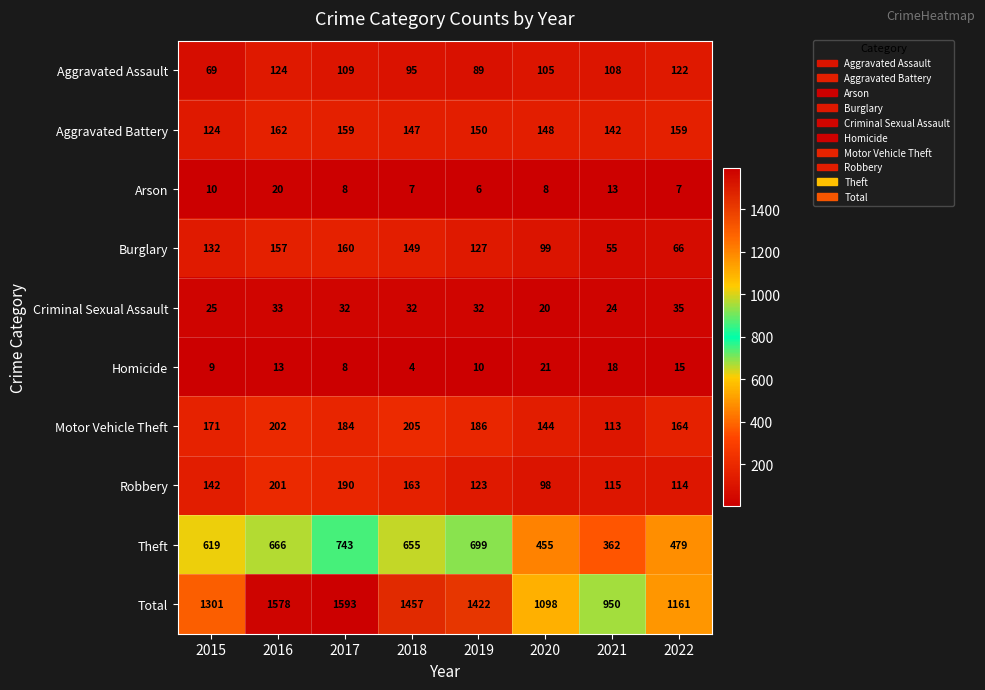

What is the difference between the maximum and minimum values in the Arson series?

14